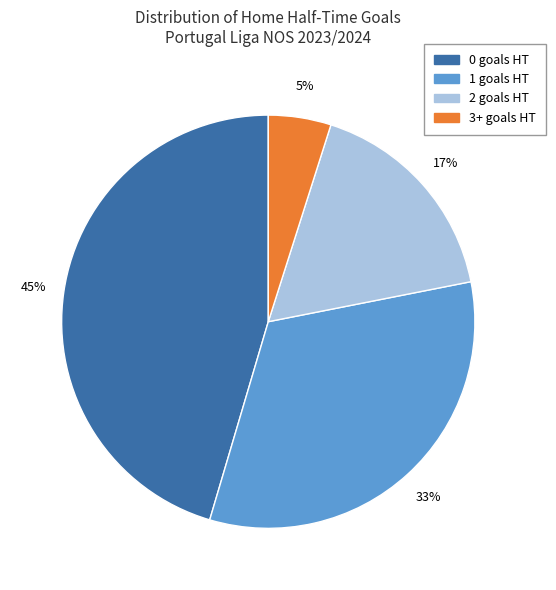

To the nearest percent, what is the average slice percentage?

25%